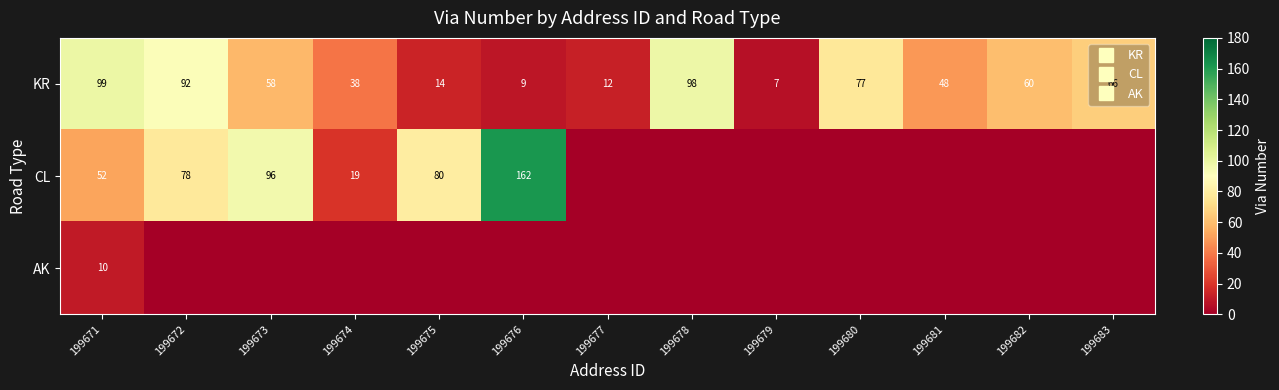

Is the value of KR at 199683 greater than the value of AK at 199679?

Yes